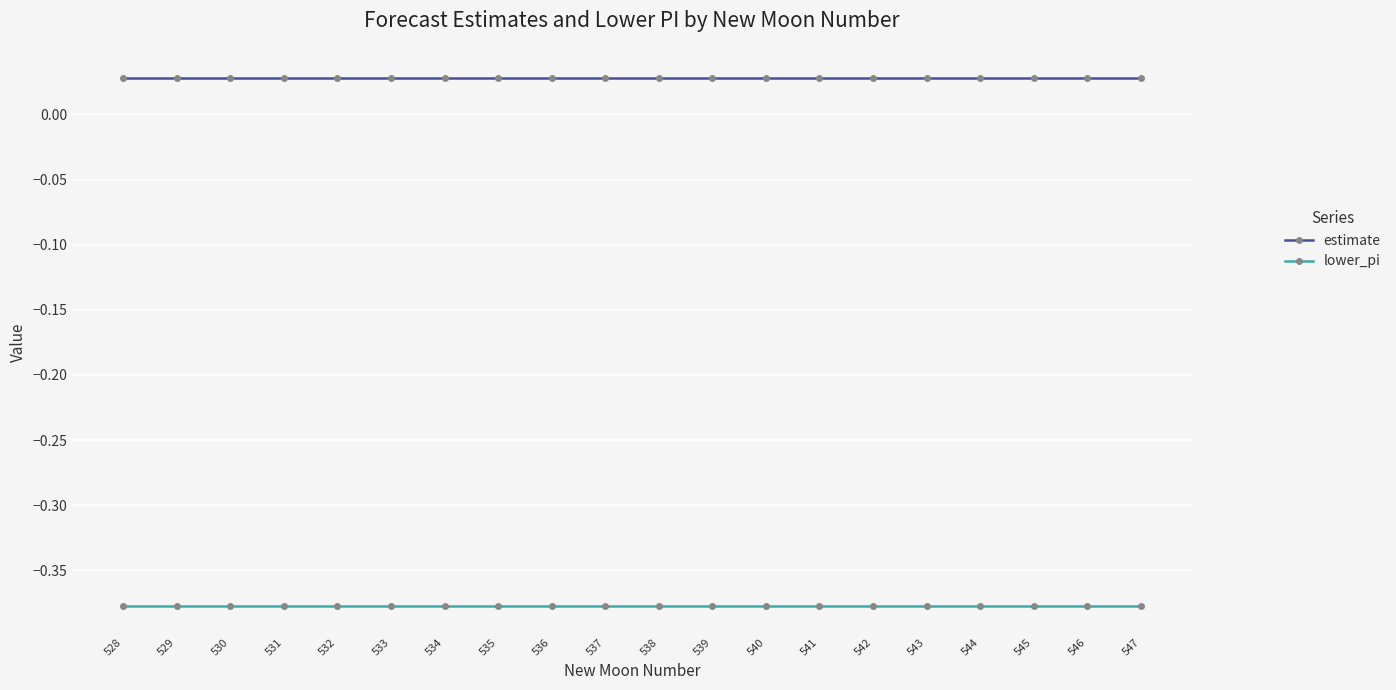

True or false: lower_pi and estimate cross at least once.

False